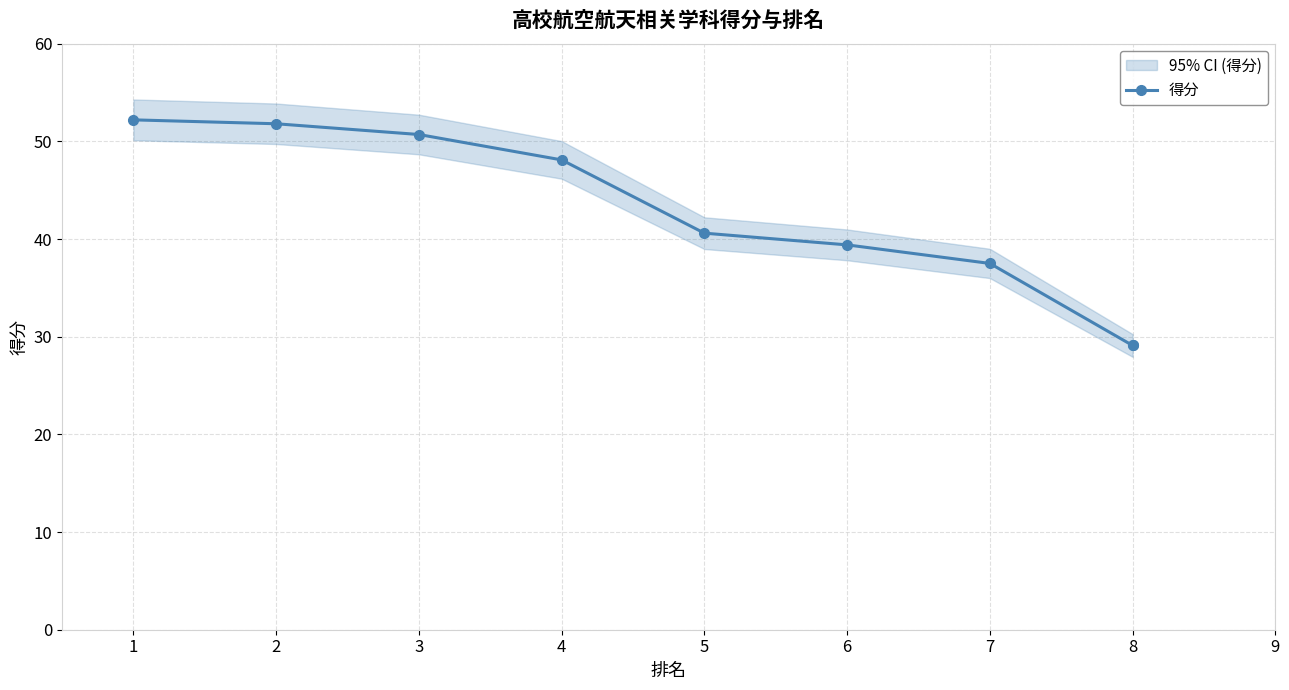

True or false: the data shows 40.6 at 5.

True